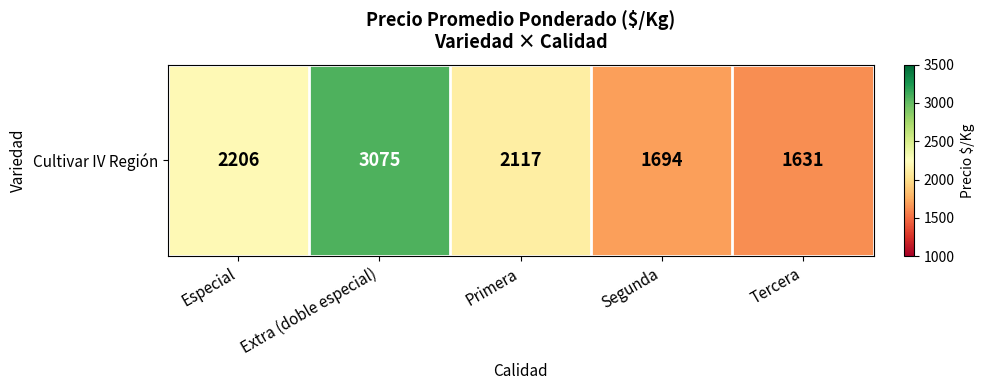

Reading left to right, what are all the values shown in this chart?

Especial=2206.3	Extra (doble especial)=3075.0	Primera=2116.7	Segunda=1693.7	Tercera=1631.2